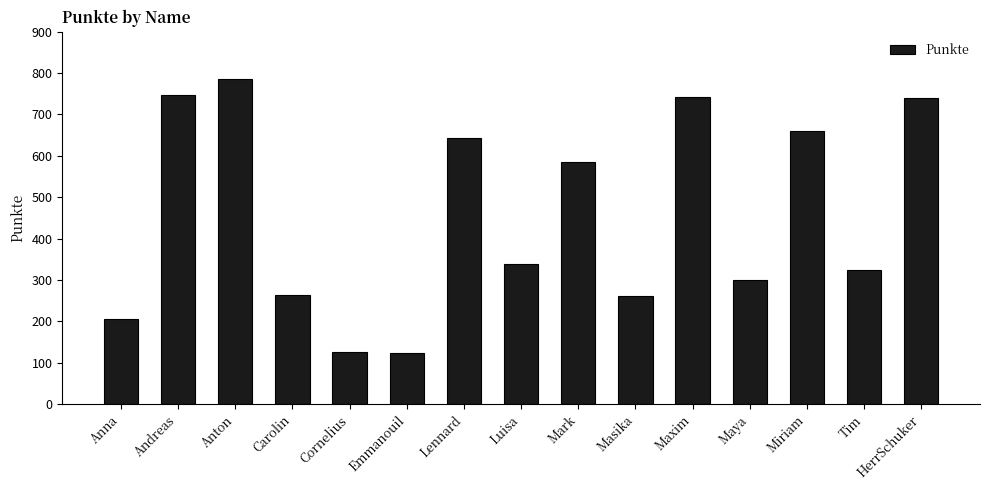

What is the value of the 6th bar from the left?

122